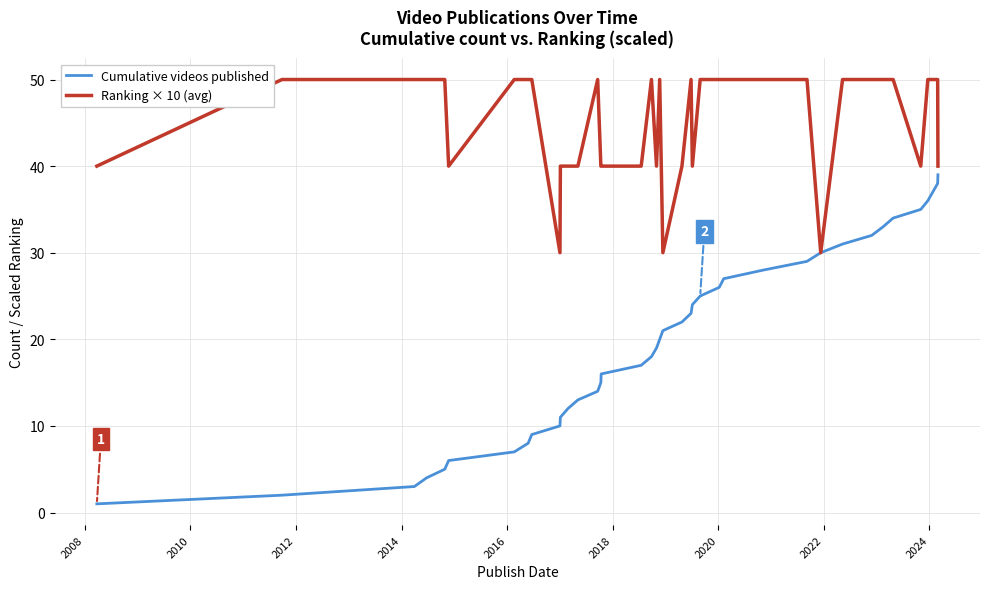

What is the greatest value displayed?

50